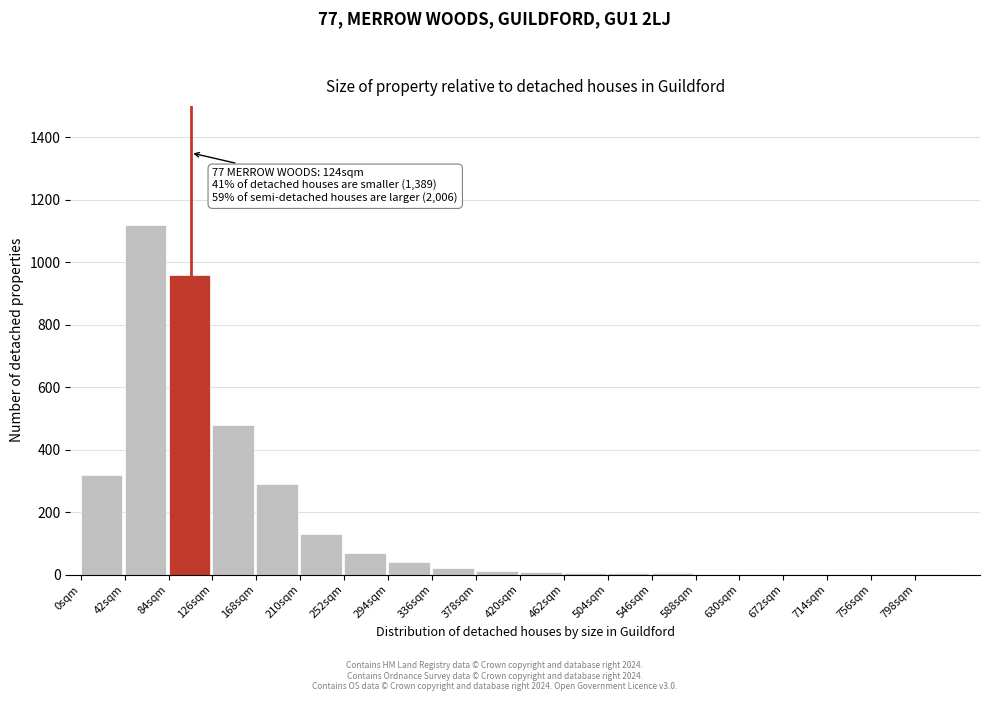

What is the sum of all values?

3477